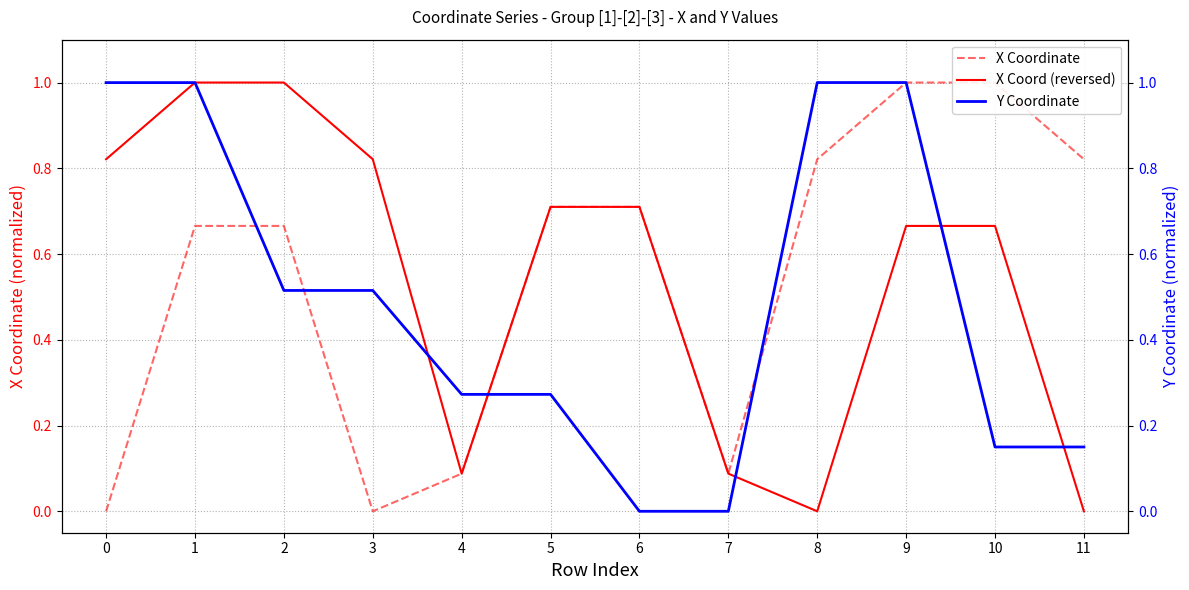

Reading left to right, extract all data points from this chart.

X Coordinate: 0.0	0.7	0.7	0.0	0.1	0.7	0.7	0.1	0.8	1.0	1.0	0.8
X Coord (reversed): 0.8	1.0	1.0	0.8	0.1	0.7	0.7	0.1	0.0	0.7	0.7	0.0
Y Coordinate: 1.0	1.0	0.5	0.5	0.3	0.3	0.0	0.0	1.0	1.0	0.1	0.1